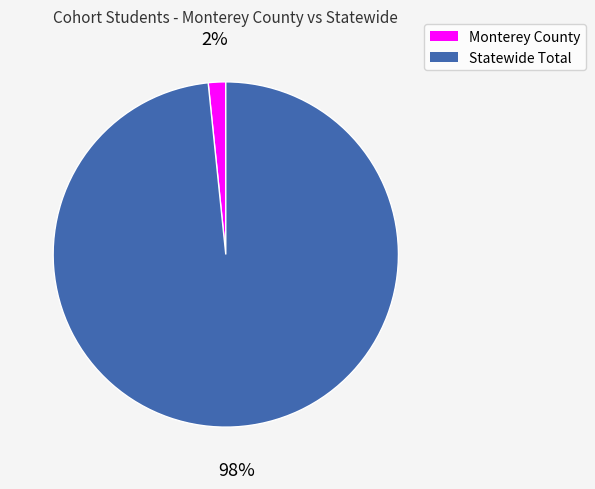

To the nearest percent, what is the combined percentage of Monterey County and Statewide Total?

100%